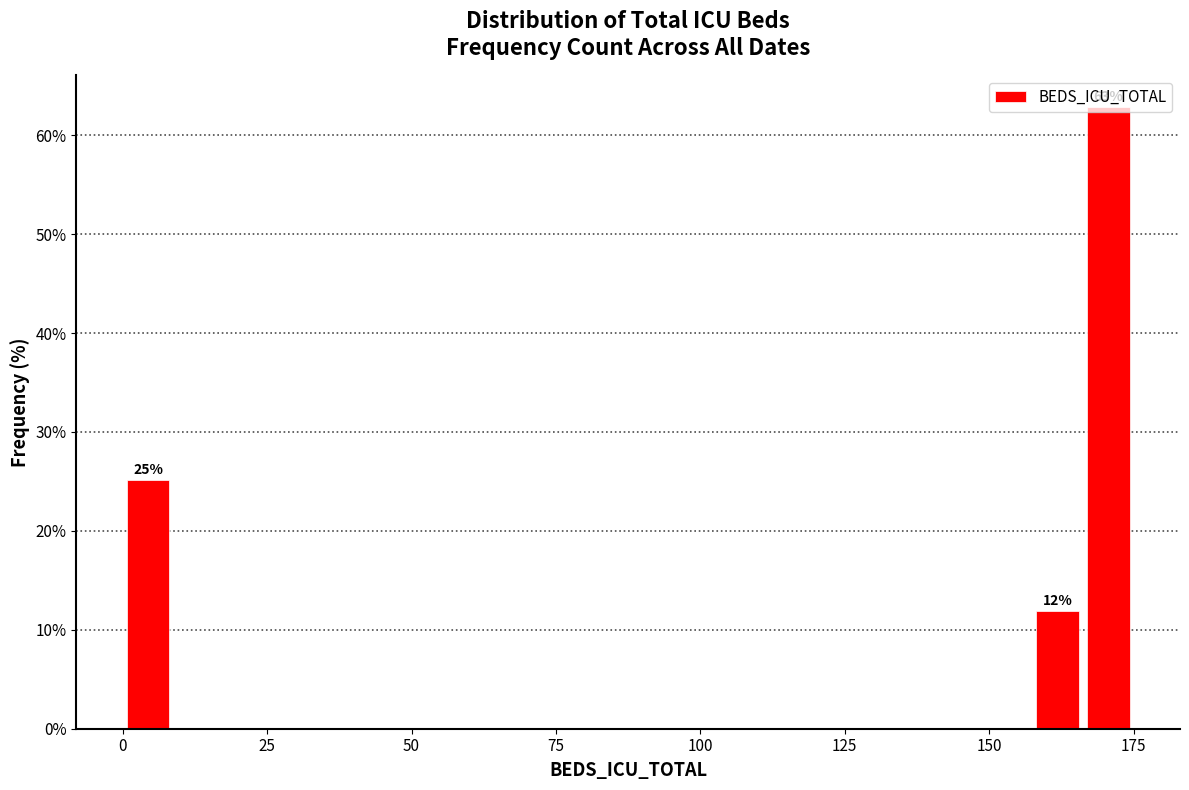

Read against the x-axis, roughly where is the centre of the tallest bar?

170